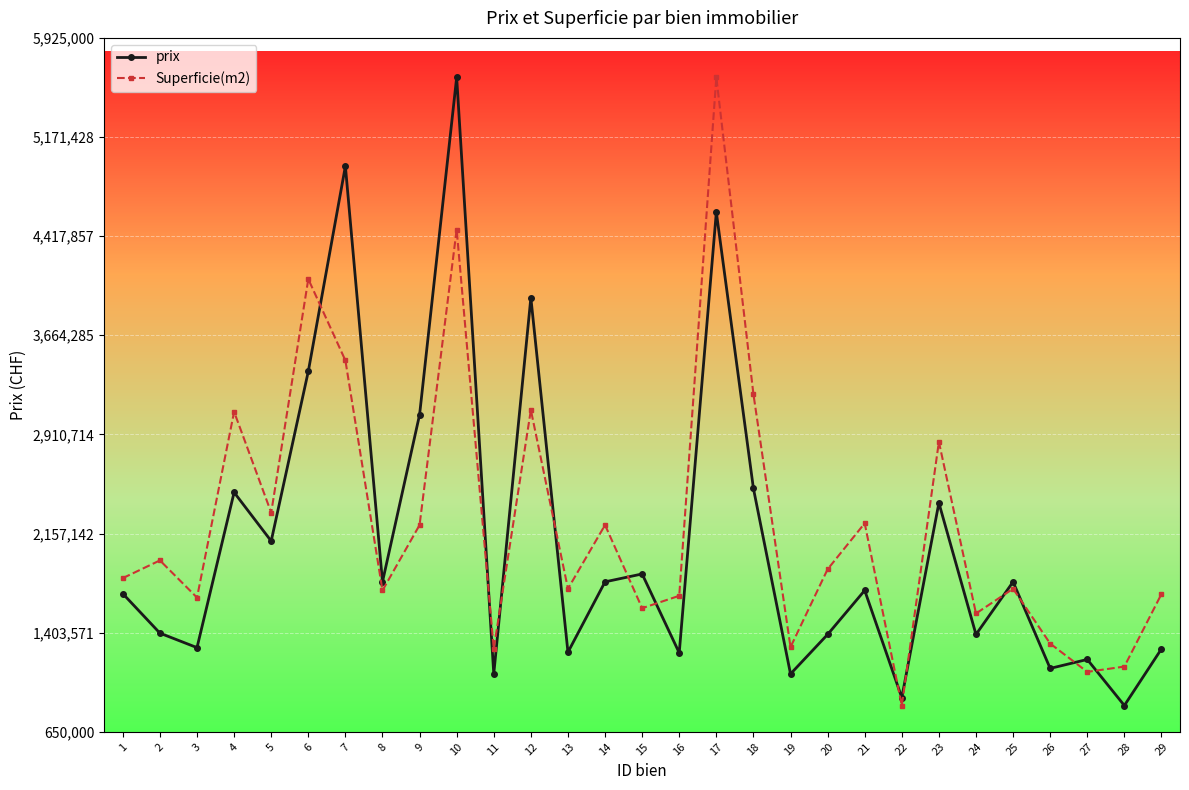

At 9, list the series in order from largest to smallest.

prix, Superficie(m2)